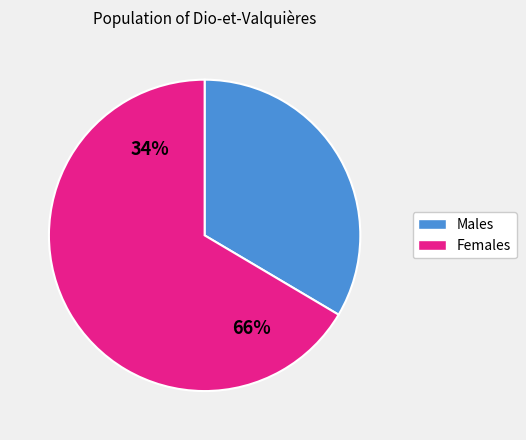

The 6 slice represents 1% of the pie. True or false?

False